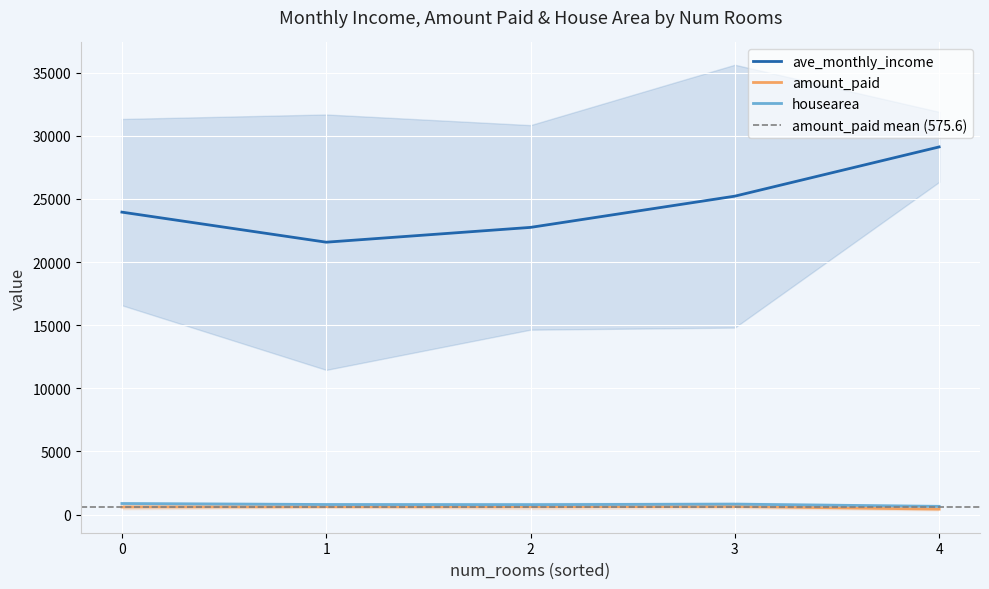

What is the minimum value for ave_monthly_income?

21577.4